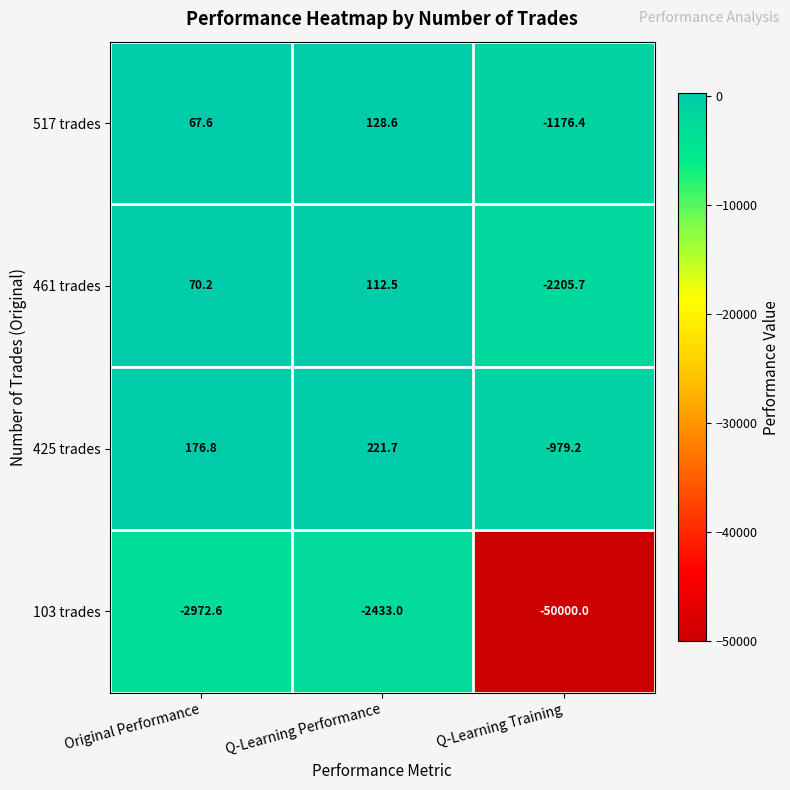

Which series has the largest total across all categories?

425 trades